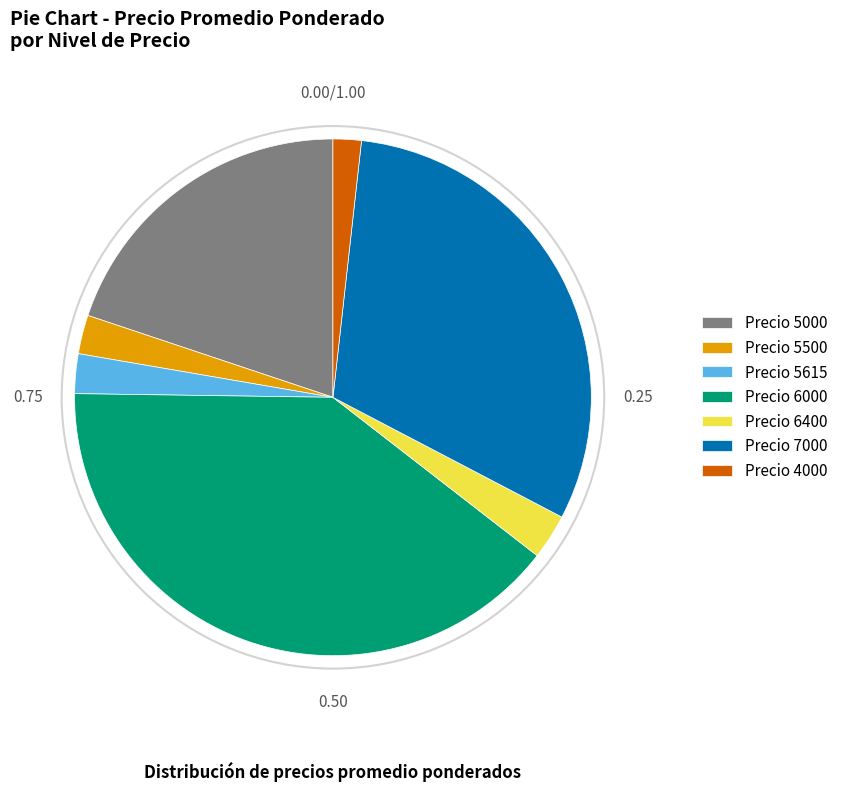

Is the sum of Precio 6000 and Precio 4000 greater than half?

No